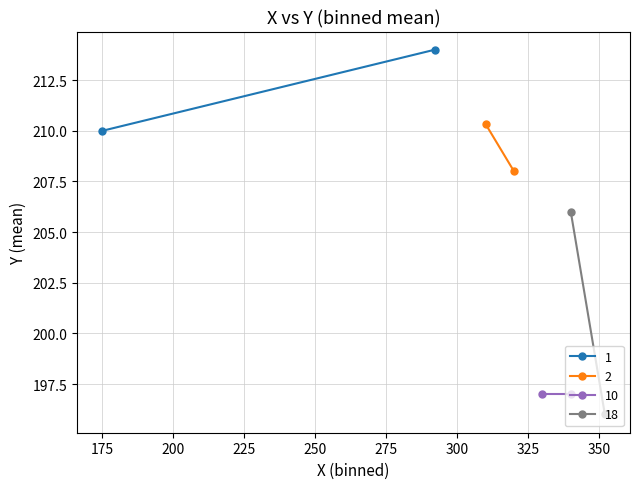

What is the value of the 9th point from the left?

197